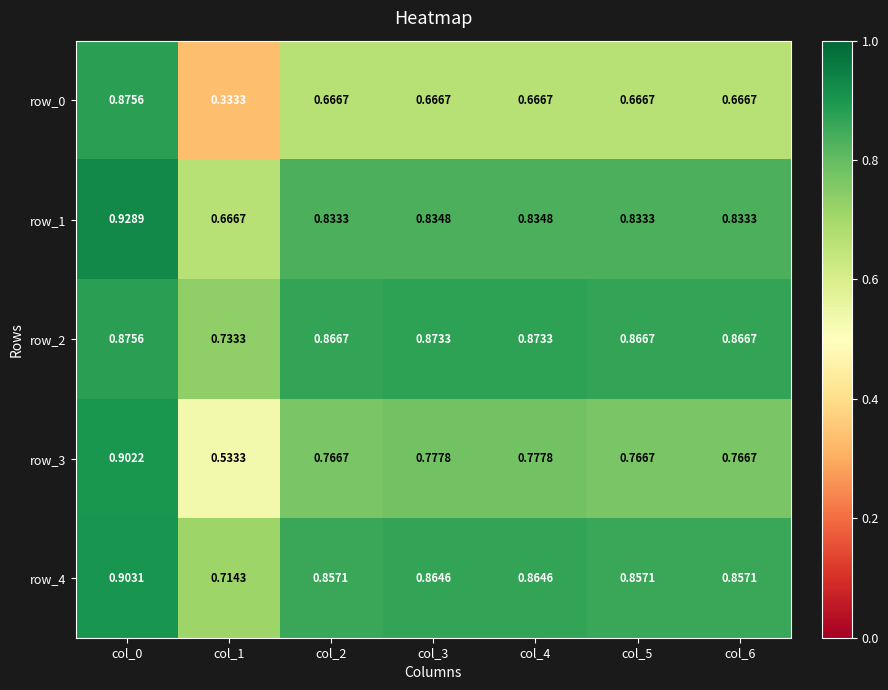

Is the value of row_3 at col_1 greater than the value of row_2 at col_1?

No